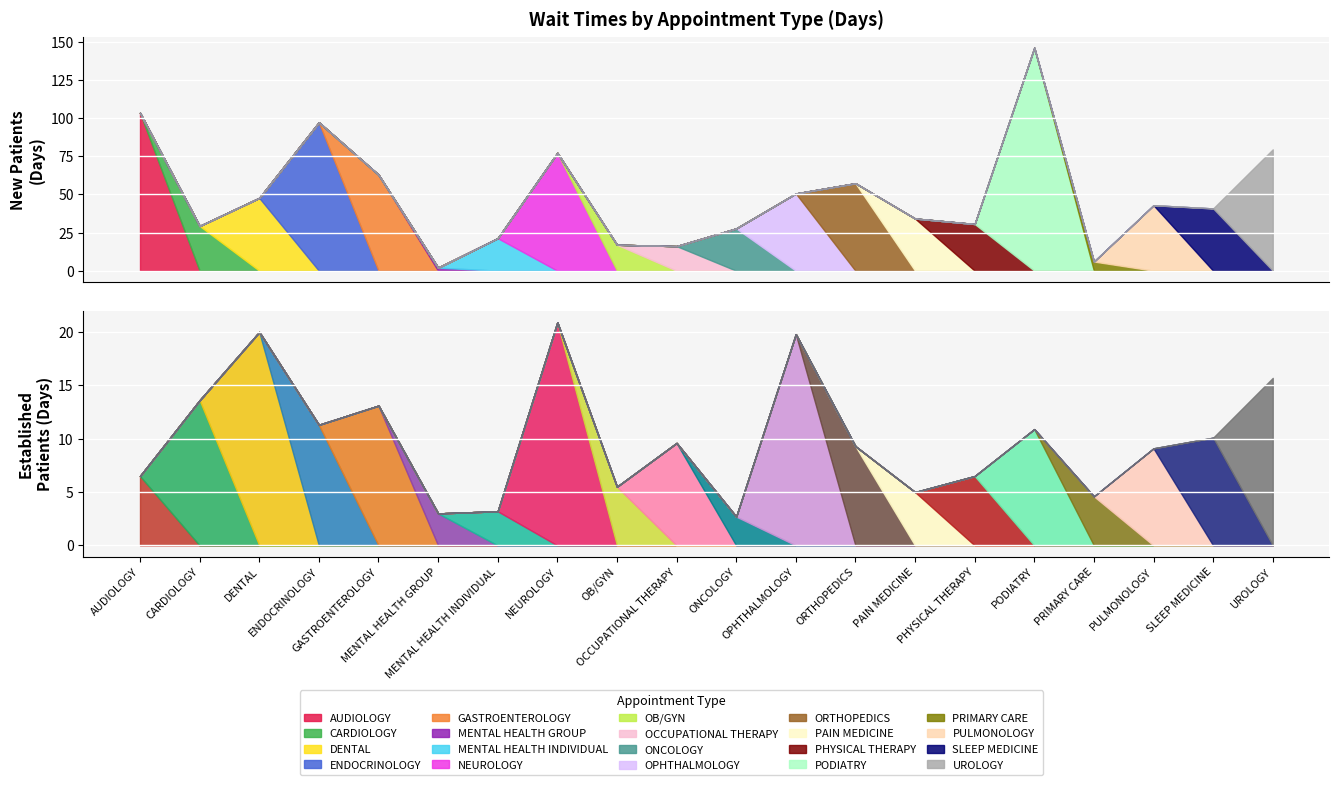

Reading left to right, transcribe all the data shown in this chart.

NewPatients: AUDIOLOGY=103.4	CARDIOLOGY=29.3	DENTAL=47.7	ENDOCRINOLOGY=97.2	GASTROENTEROLOGY=62.9	MENTAL HEALTH GROUP=2.0	MENTAL HEALTH INDIVIDUAL=21.3	NEUROLOGY=77.2	OB/GYN=17.0	OCCUPATIONAL THERAPY=16.1	ONCOLOGY=27.7	OPHTHALMOLOGY=50.6	ORTHOPEDICS=57.3	PAIN MEDICINE=34.2	PHYSICAL THERAPY=30.6	PODIATRY=146.1	PRIMARY CARE=6.0	PULMONOLOGY=42.9	SLEEP MEDICINE=40.8	UROLOGY=79.5
EstablishedPatients: AUDIOLOGY=6.5	CARDIOLOGY=13.6	DENTAL=20.0	ENDOCRINOLOGY=11.3	GASTROENTEROLOGY=13.1	MENTAL HEALTH GROUP=3.0	MENTAL HEALTH INDIVIDUAL=3.2	NEUROLOGY=20.9	OB/GYN=5.5	OCCUPATIONAL THERAPY=9.6	ONCOLOGY=2.7	OPHTHALMOLOGY=19.8	ORTHOPEDICS=9.3	PAIN MEDICINE=5.0	PHYSICAL THERAPY=6.5	PODIATRY=10.9	PRIMARY CARE=4.6	PULMONOLOGY=9.1	SLEEP MEDICINE=10.1	UROLOGY=15.7